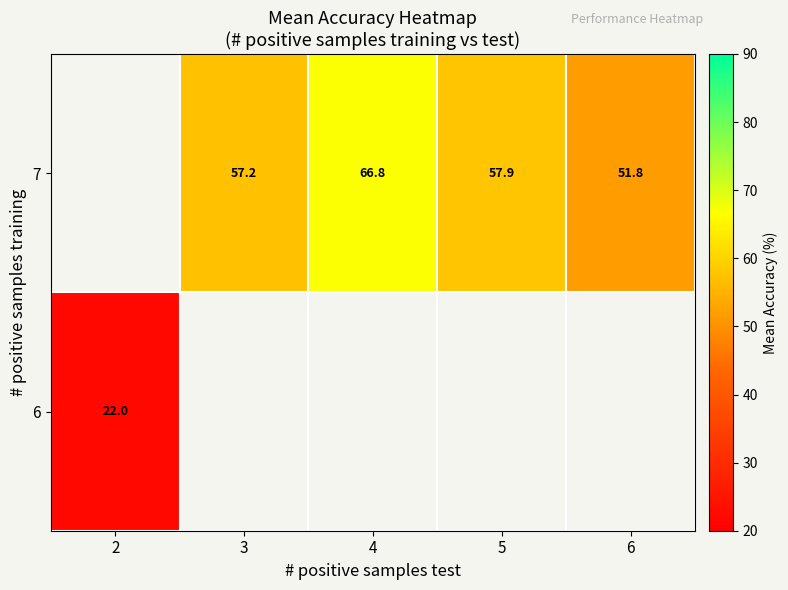

True or false: 7 has a value of 90.4 at 3.

False